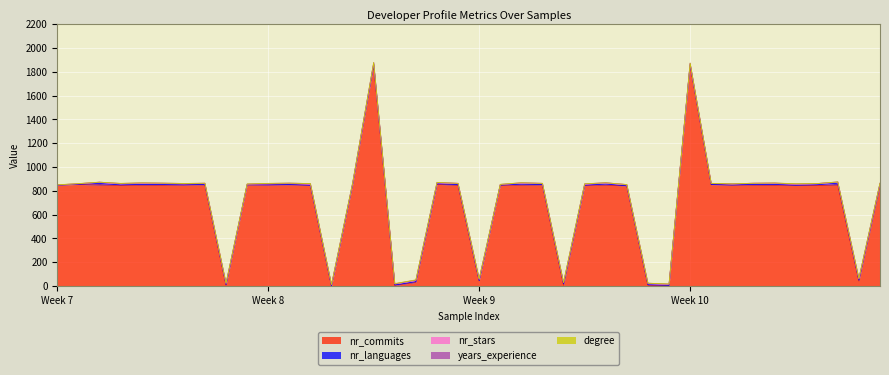

Between 35 and 28, which is larger?

35